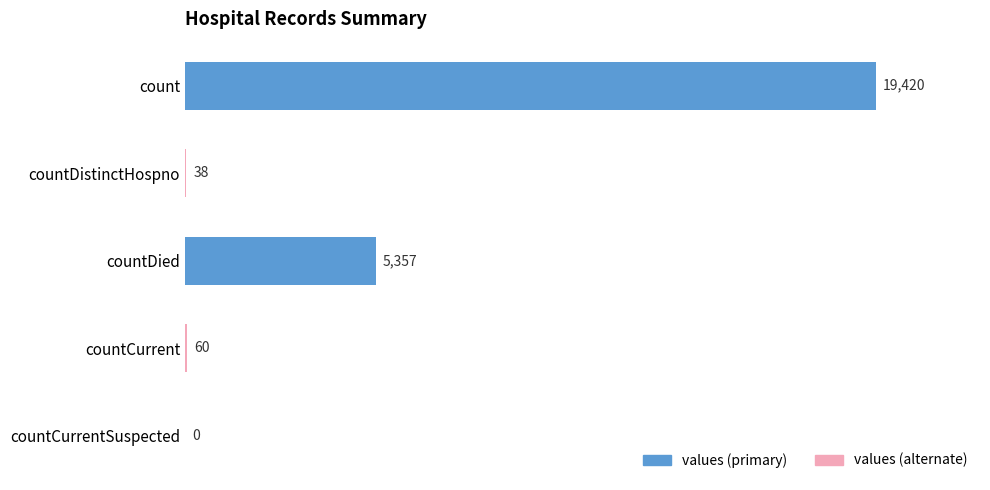

How many distinct data groups are displayed?

1